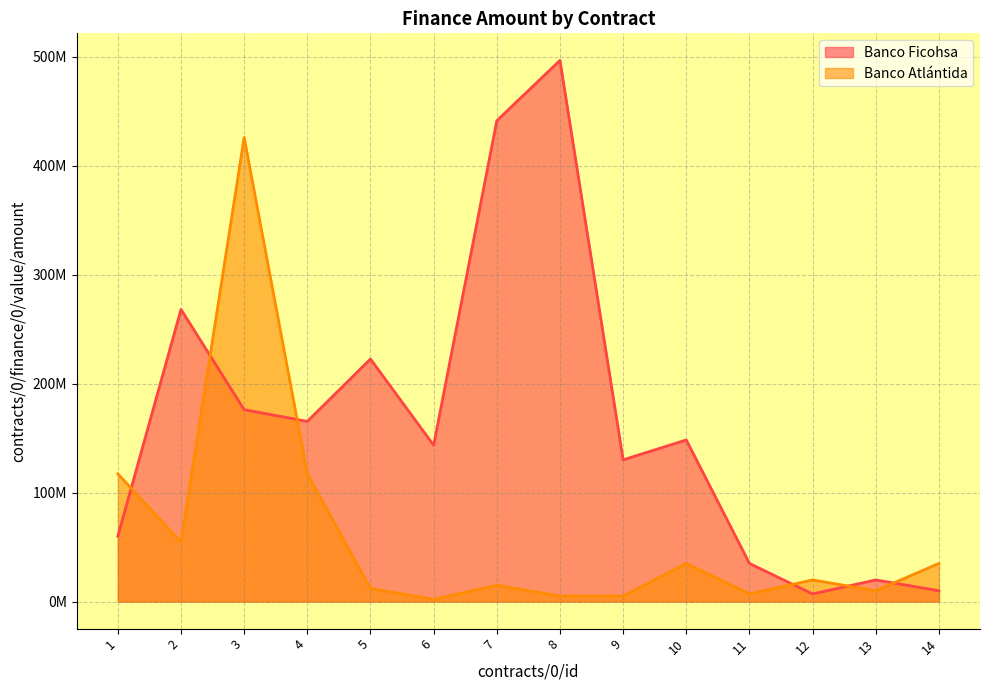

What is the average value of the Banco Atlántida series?

61483948.3